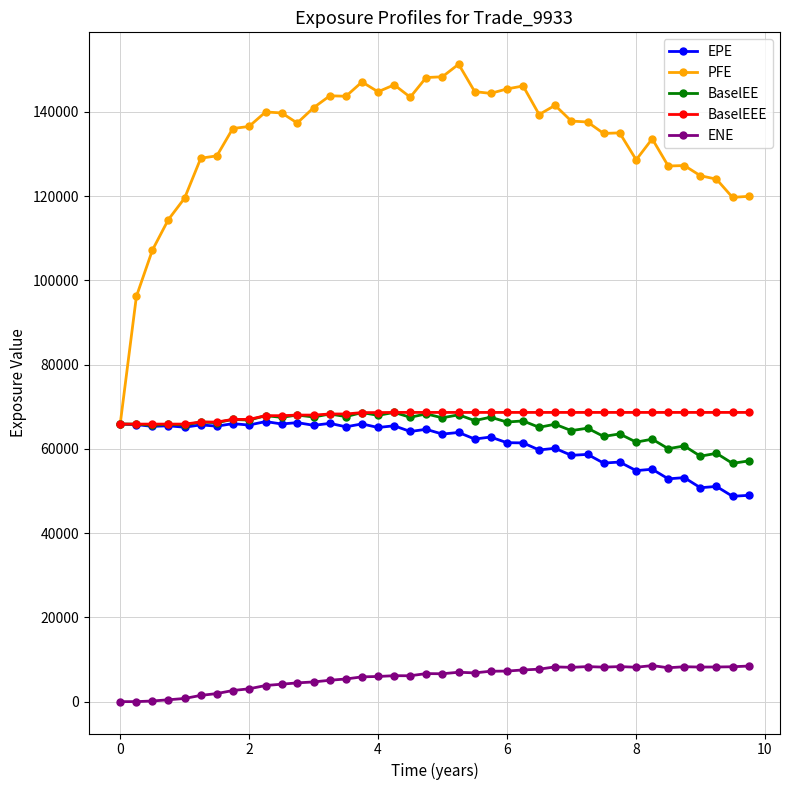

True or false: ENE and EPE cross at least once.

False